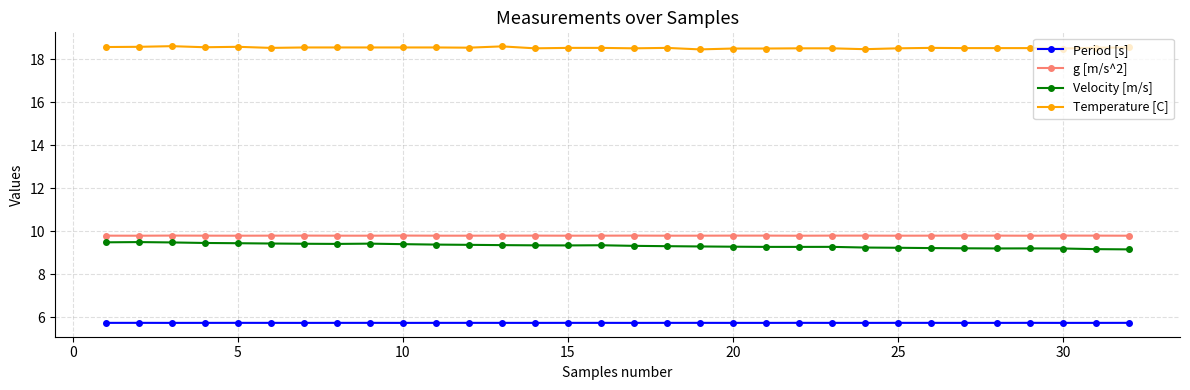

Which series has the widest spread of values?

Velocity [m/s]